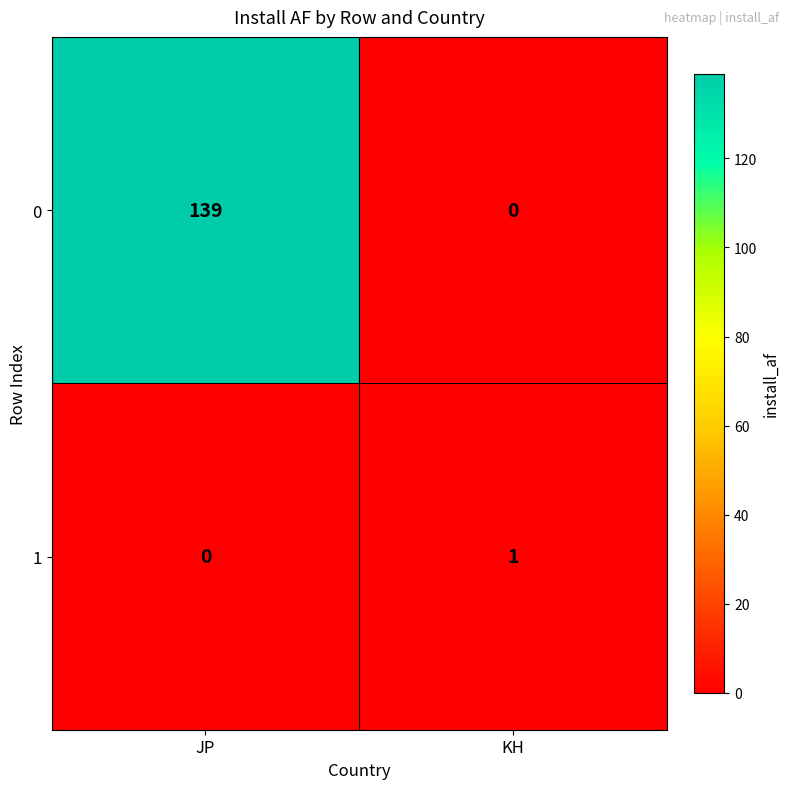

Reading left to right, extract all data points from this chart.

0: JP=139	KH=0
1: JP=0	KH=1